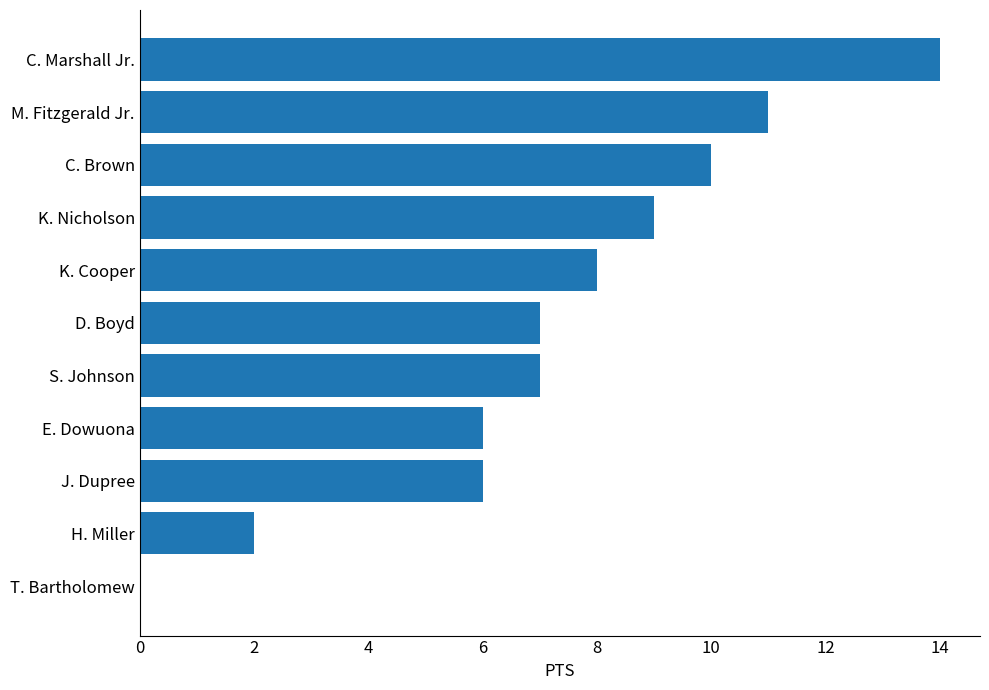

What is the average value?

7